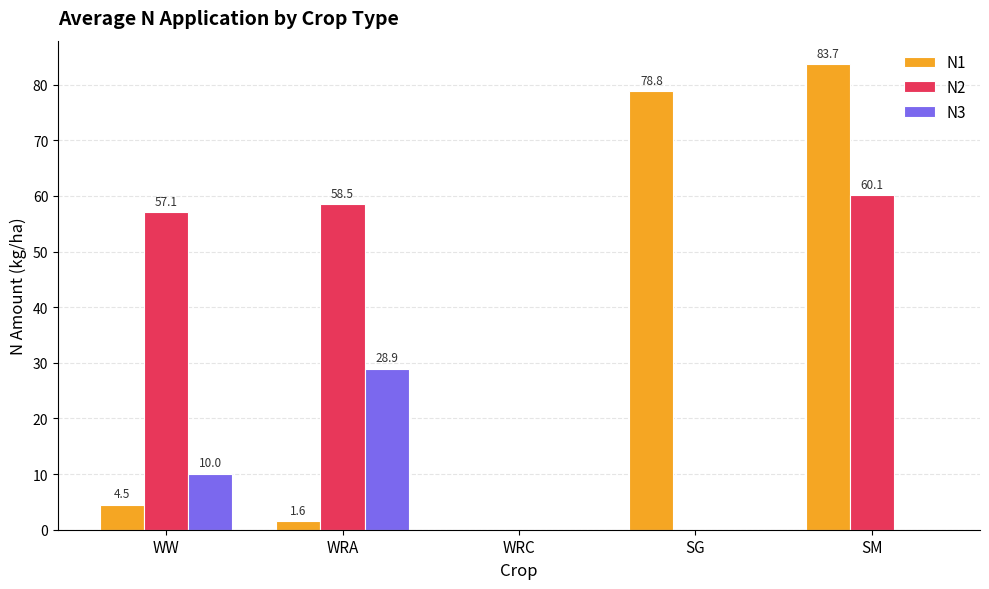

Between WRA and SG, which series saw the biggest shift?

N1